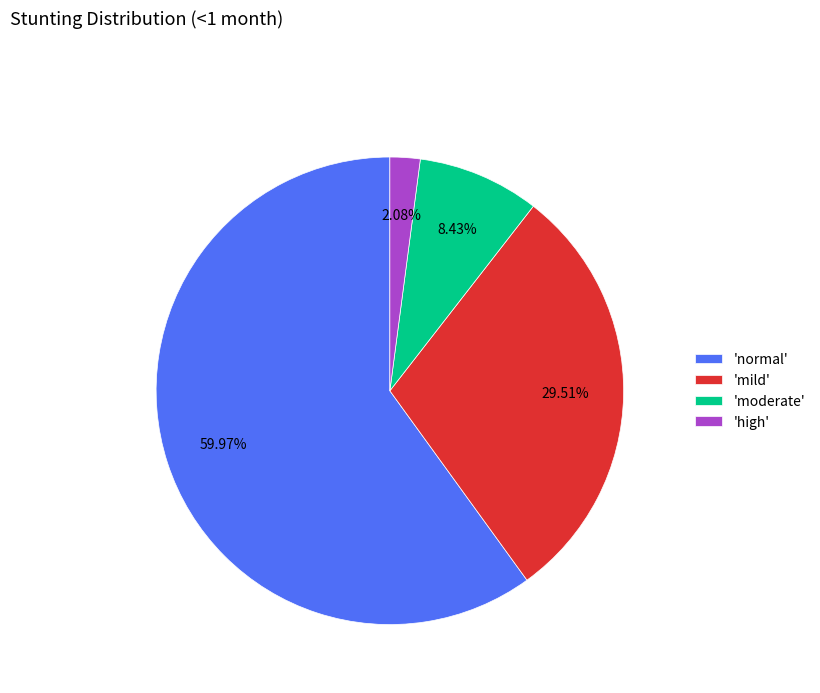

Which slice is the largest?

'normal'